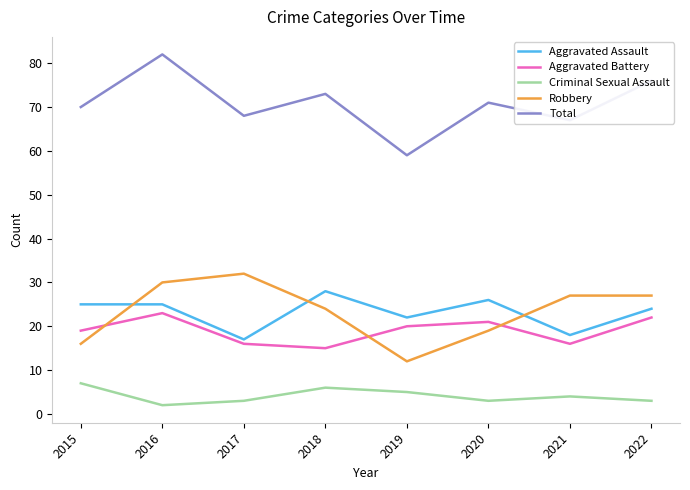

At which label does Robbery first exceed 27?

2016